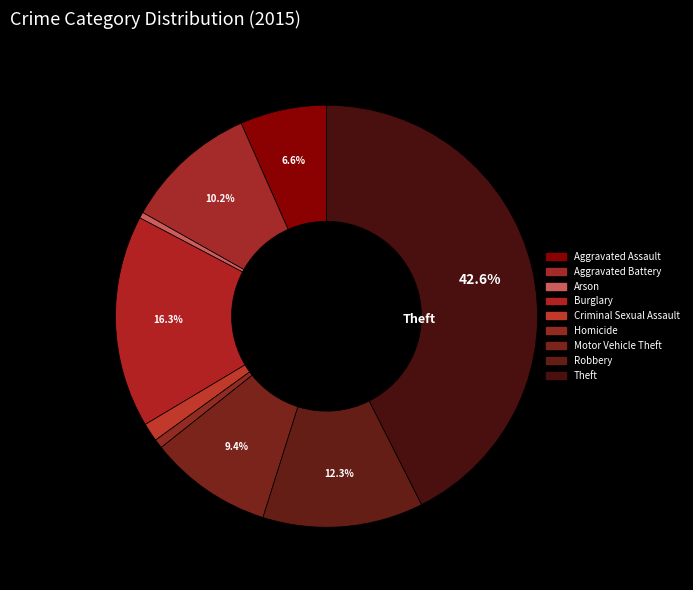

What is the change in value from Aggravated Assault to Criminal Sexual Assault?

-126